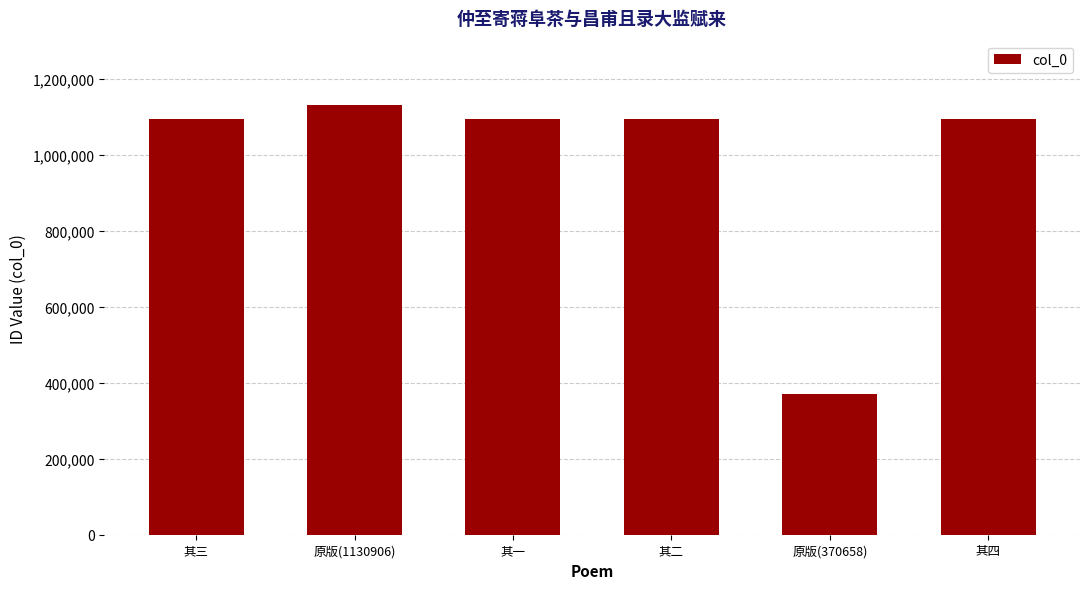

The value at 原版(370658) is 78227. True or false?

False